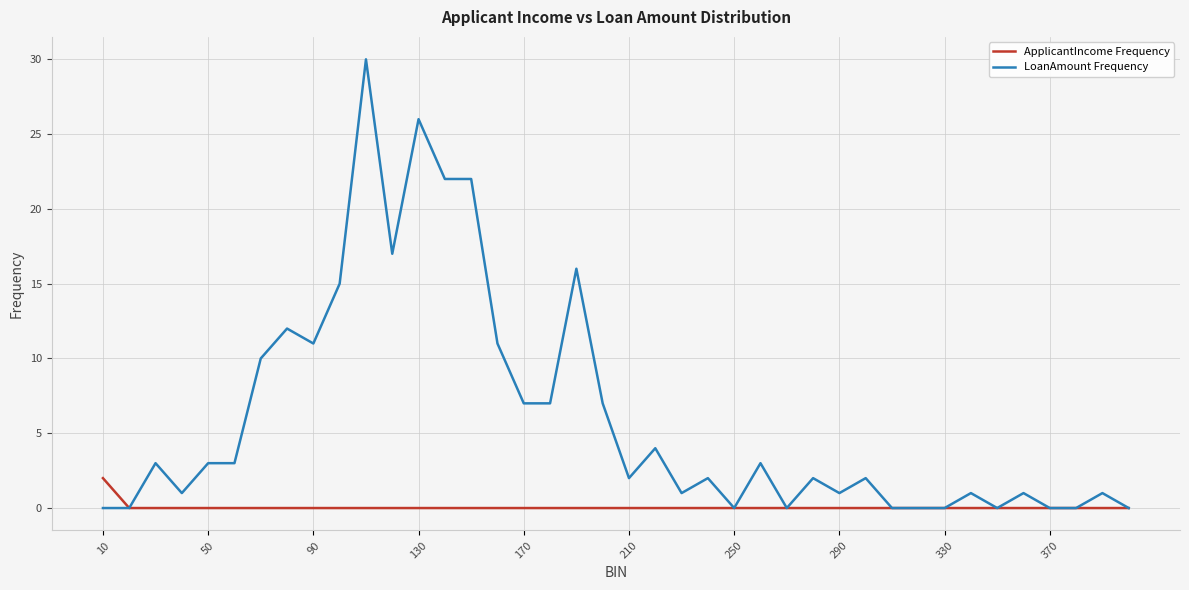

Reading left to right, what are all the values shown in this chart?

ApplicantIncome Frequency: 2	0	0	0	0	0	0	0	0	0	0	0	0	0	0	0	0	0	0	0	0	0	0	0	0	0	0	0	0	0	0	0	0	0	0	0	0	0	0	0
LoanAmount Frequency: 0	0	3	1	3	3	10	12	11	15	30	17	26	22	22	11	7	7	16	7	2	4	1	2	0	3	0	2	1	2	0	0	0	1	0	1	0	0	1	0